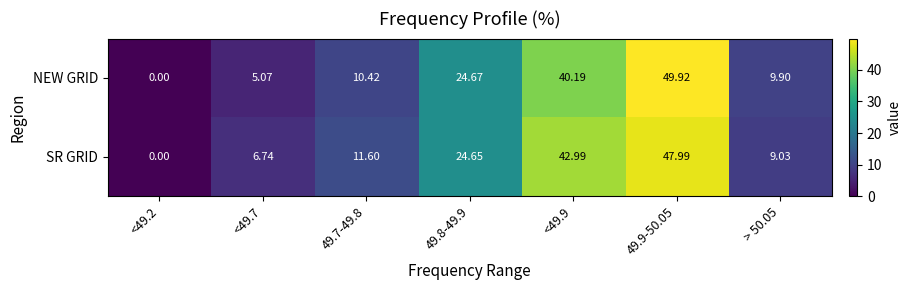

Rank the series by their average value, from lowest to highest.

NEW GRID, SR GRID